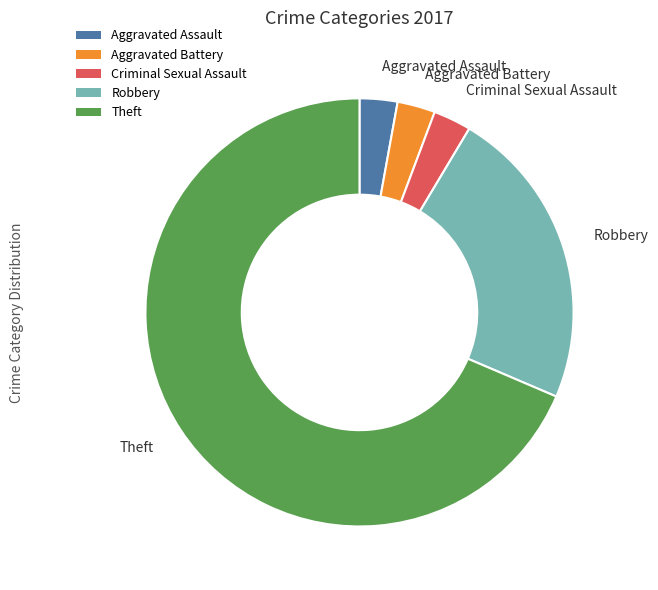

Is there any slice that represents more than half of the pie?

Yes